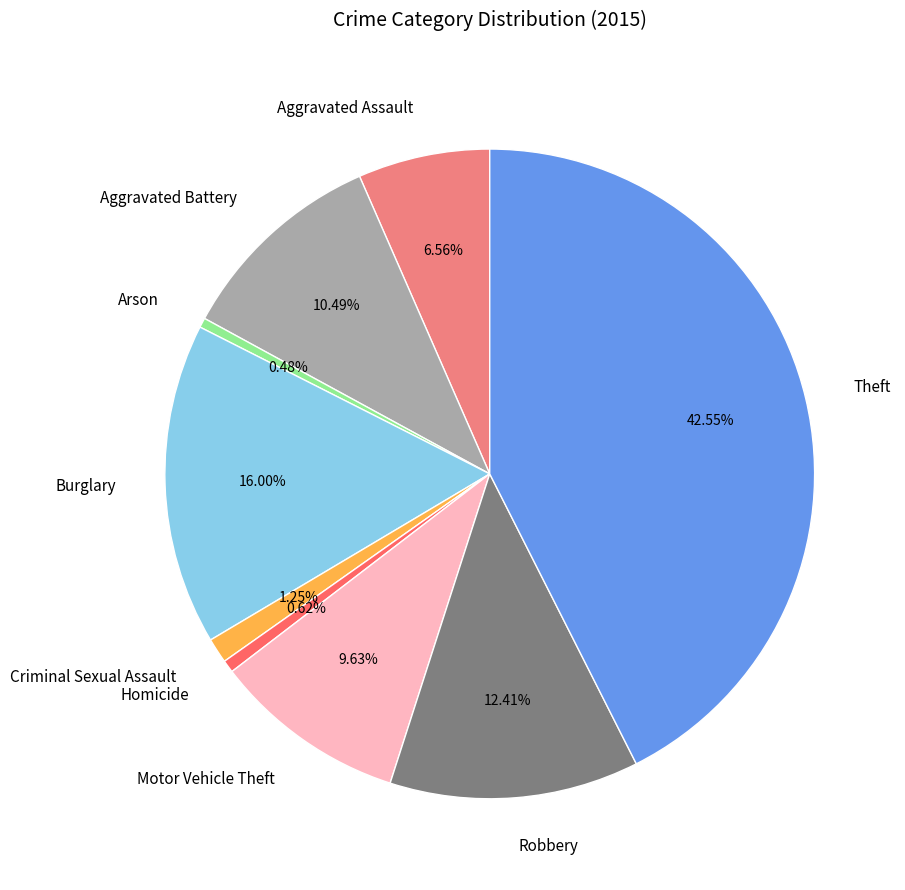

Is there any slice that represents more than half of the pie?

No